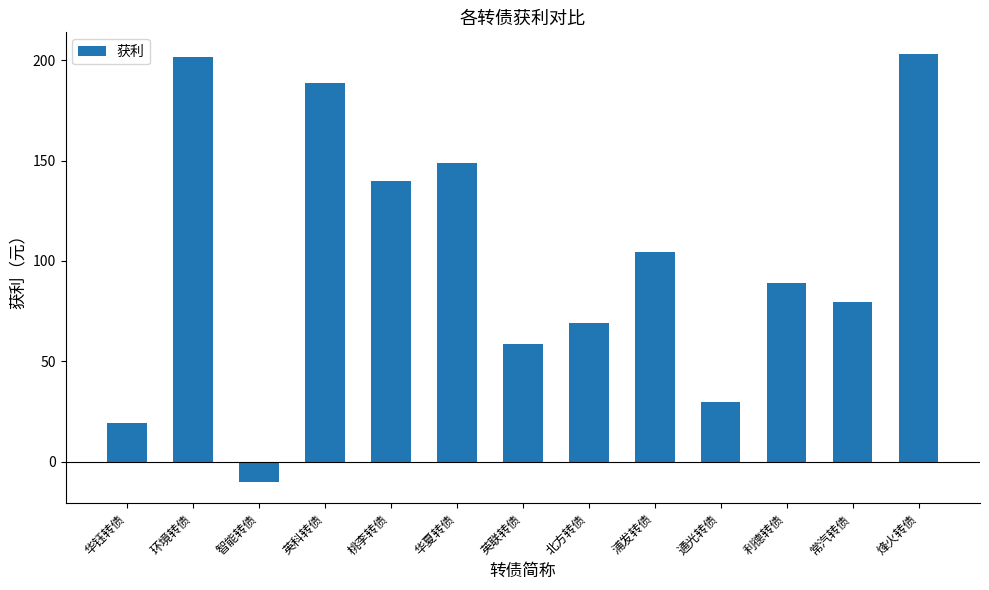

Between 华钰转债 and 英科转债, which is larger?

英科转债